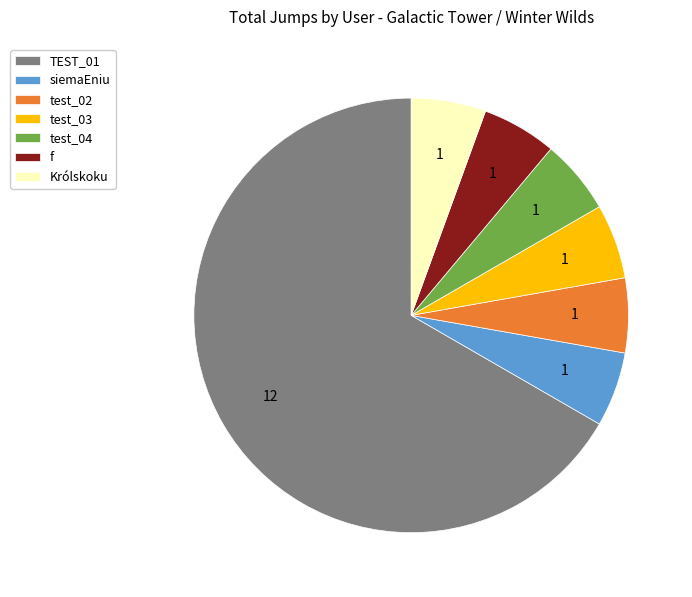

Is siemaEniu the majority of the pie?

No